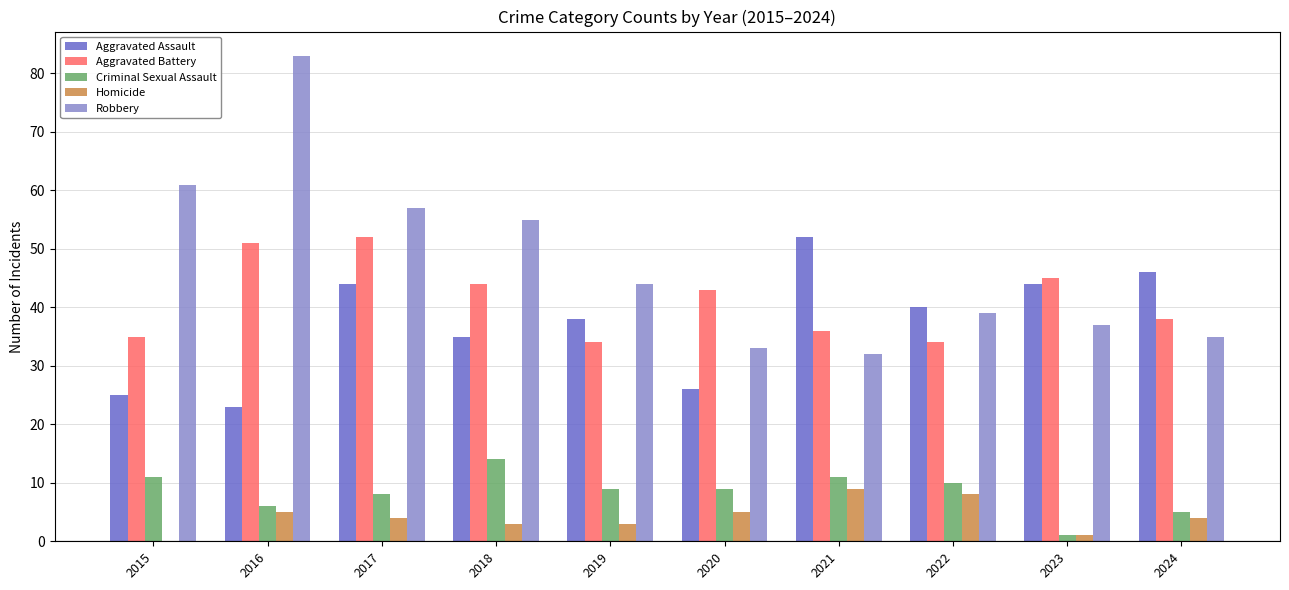

Is it true that Aggravated Assault equals 35 at 2018?

True